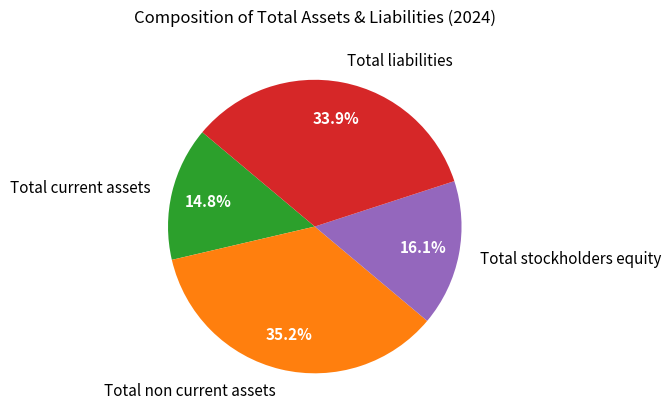

Do Total current assets and Total liabilities together represent more than half of the pie?

No